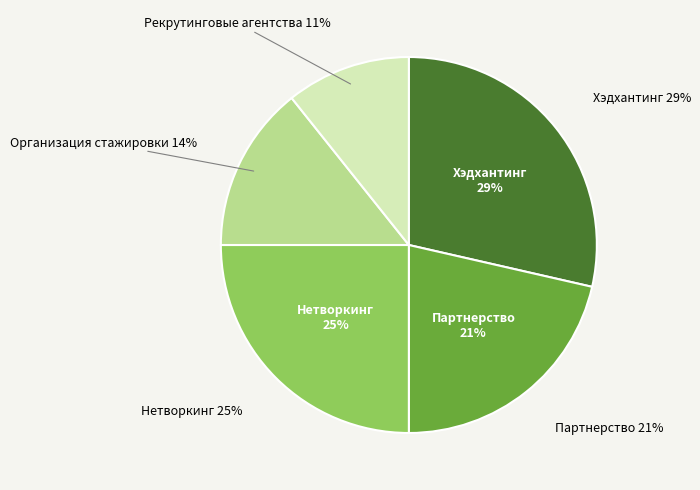

What percentage do Рекрутинговые агентства and Организация стажировки together represent?

25.0%